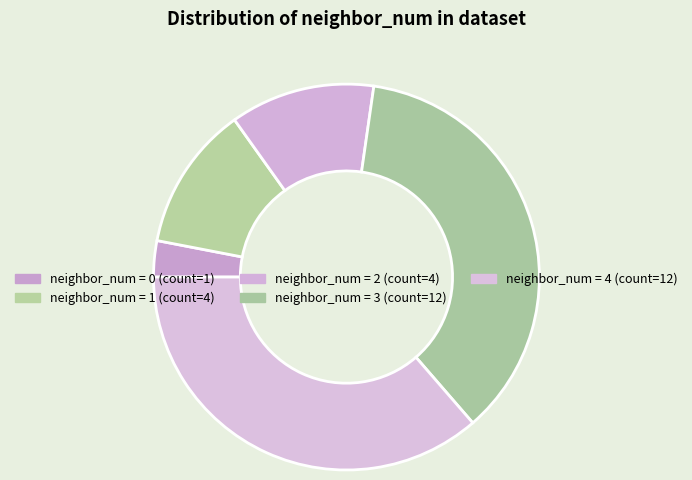

How many slices are in this pie chart?

5